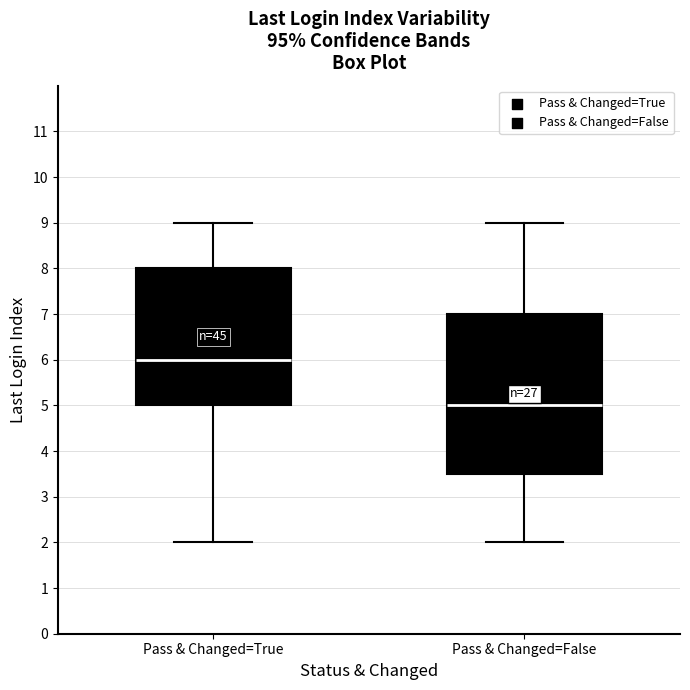

Reading left to right, read every box against the y-axis: the position of its median line, the range the box covers, and the ends of its whiskers. The values are not printed on the chart, so give them approximately, as read against the axis.

Pass & Changed=True: median 6.0, box 5.0 to 8.0, whiskers 2.0 to 9.0
Pass & Changed=False: median 5.0, box 3.5 to 7.0, whiskers 2.0 to 9.0